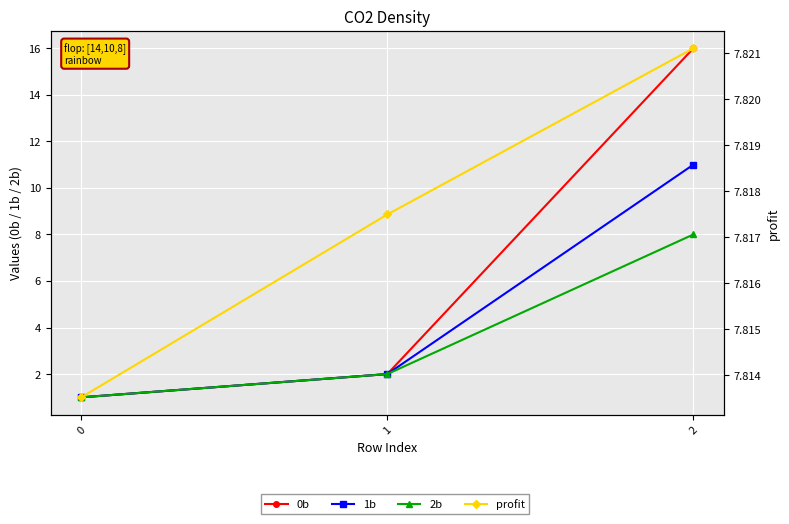

Between 2 and 1, which is larger?

2